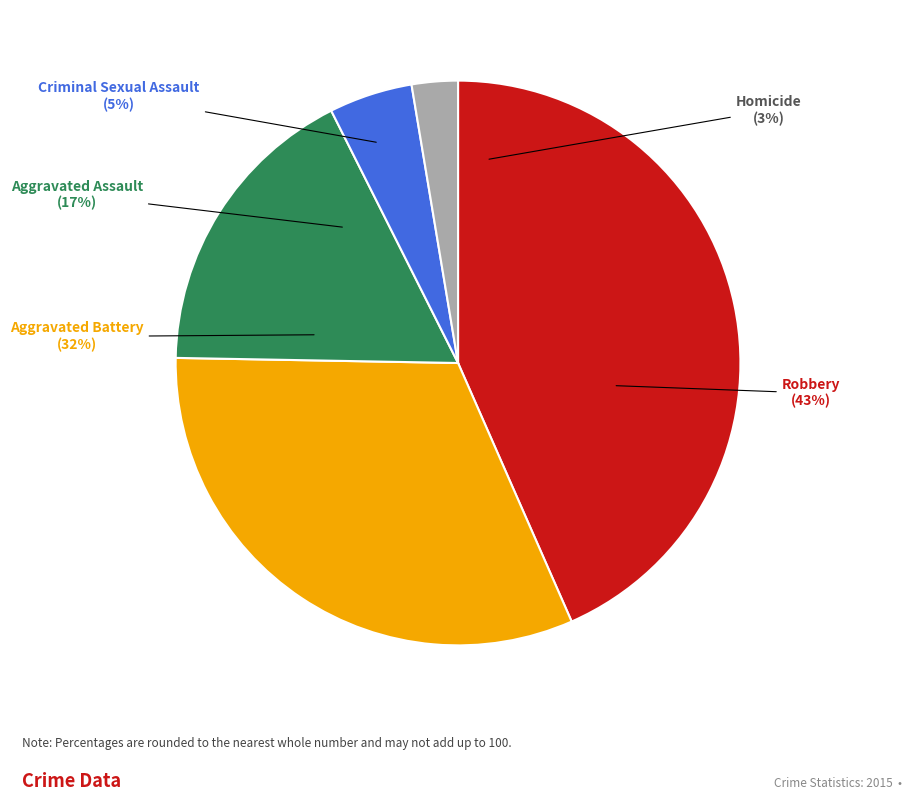

What percentage is NOT represented by Aggravated Assault?

82.7%